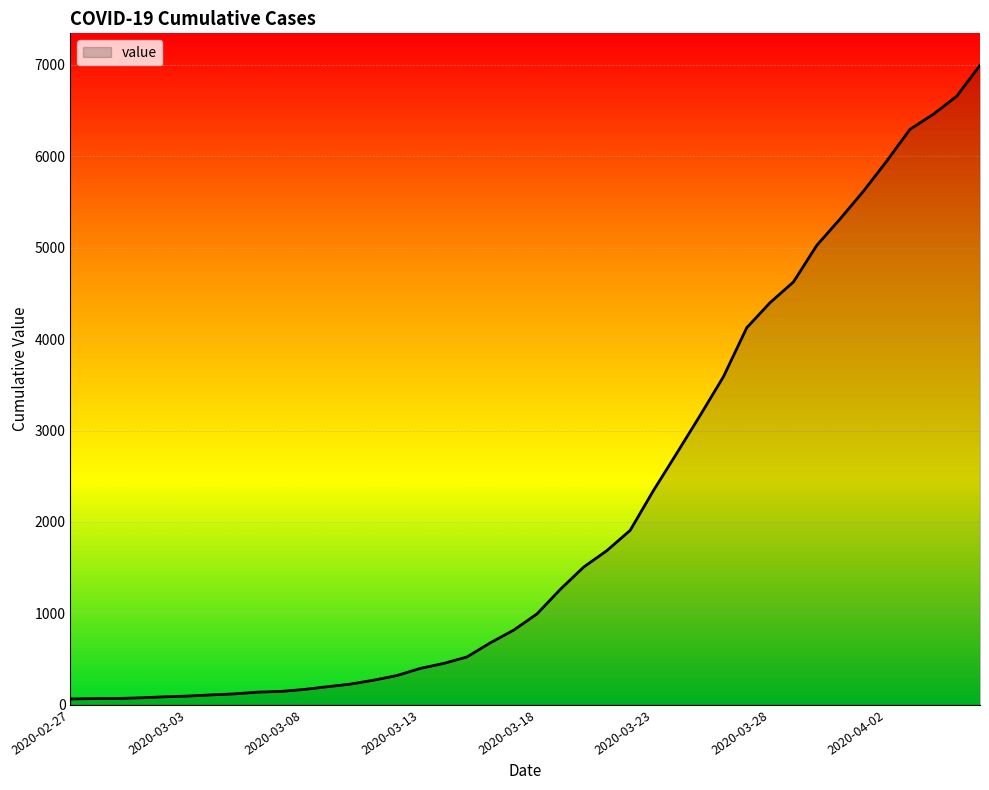

Count the number of data series in this chart.

1